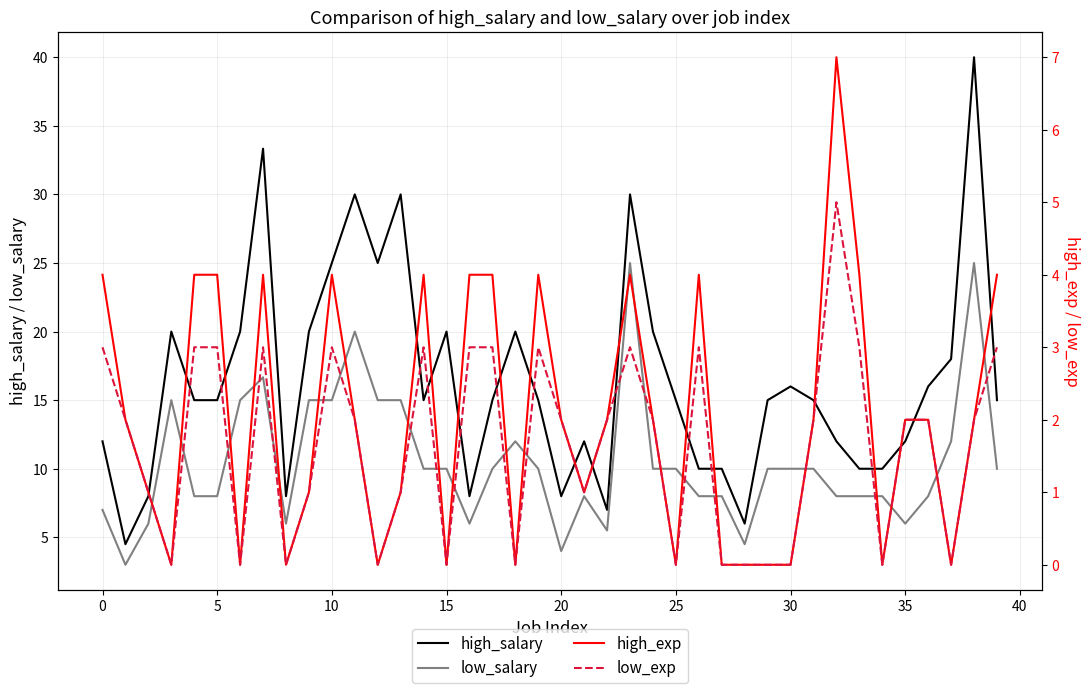

How many series are shown in this chart?

4